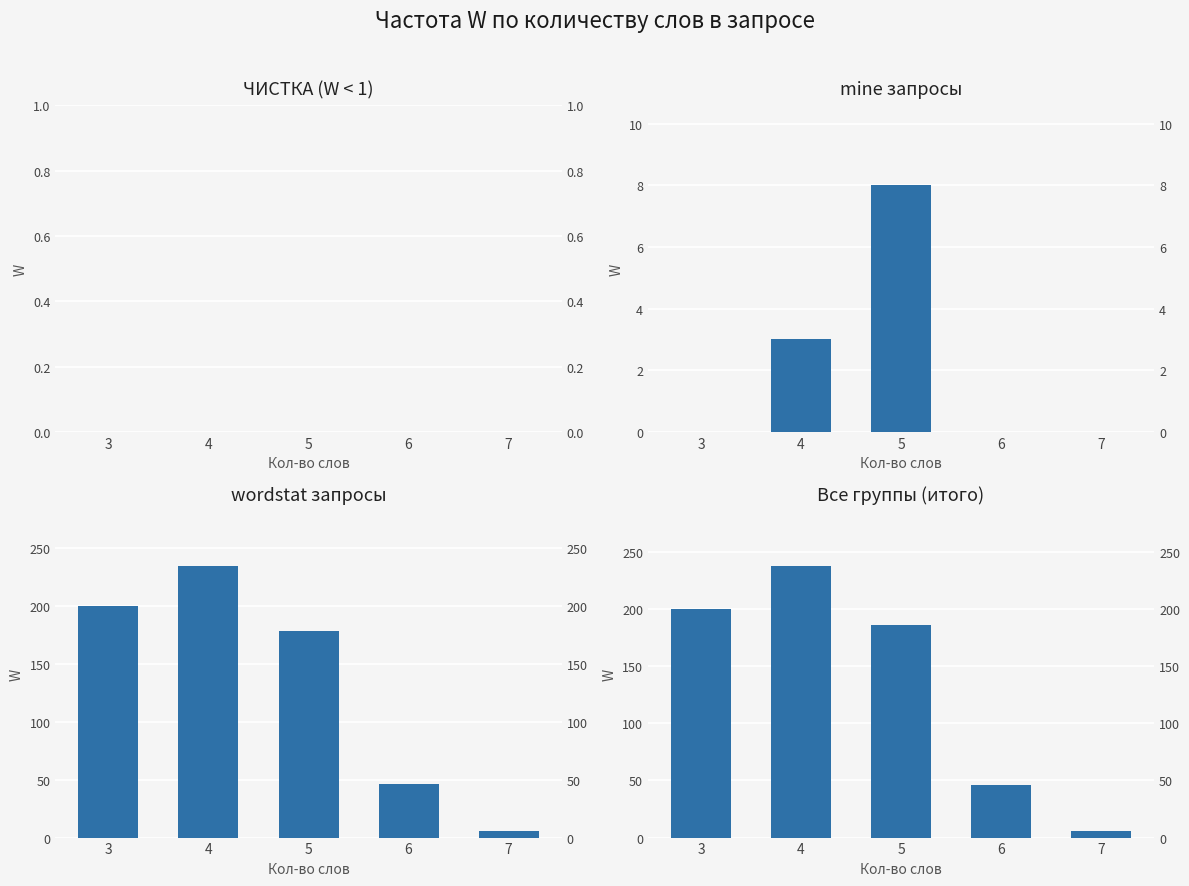

True or false: Все группы (итого) has a value of 46 at 6.

True